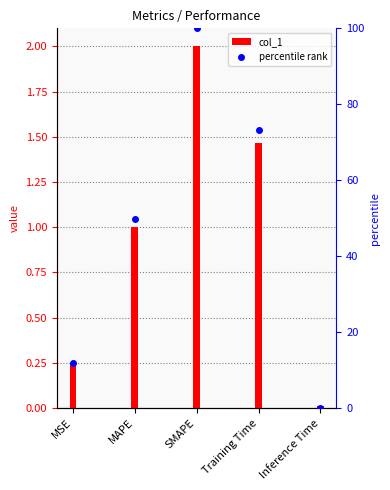

What is the sum of the col_1 values at Training Time and SMAPE?

3.5